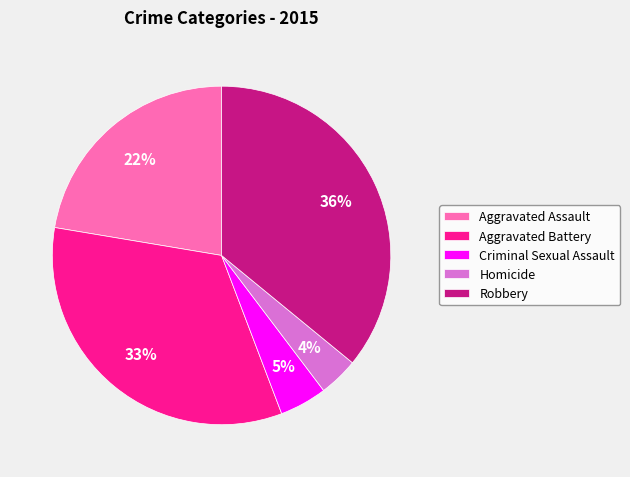

The Robbery slice represents 43% of the pie. True or false?

False